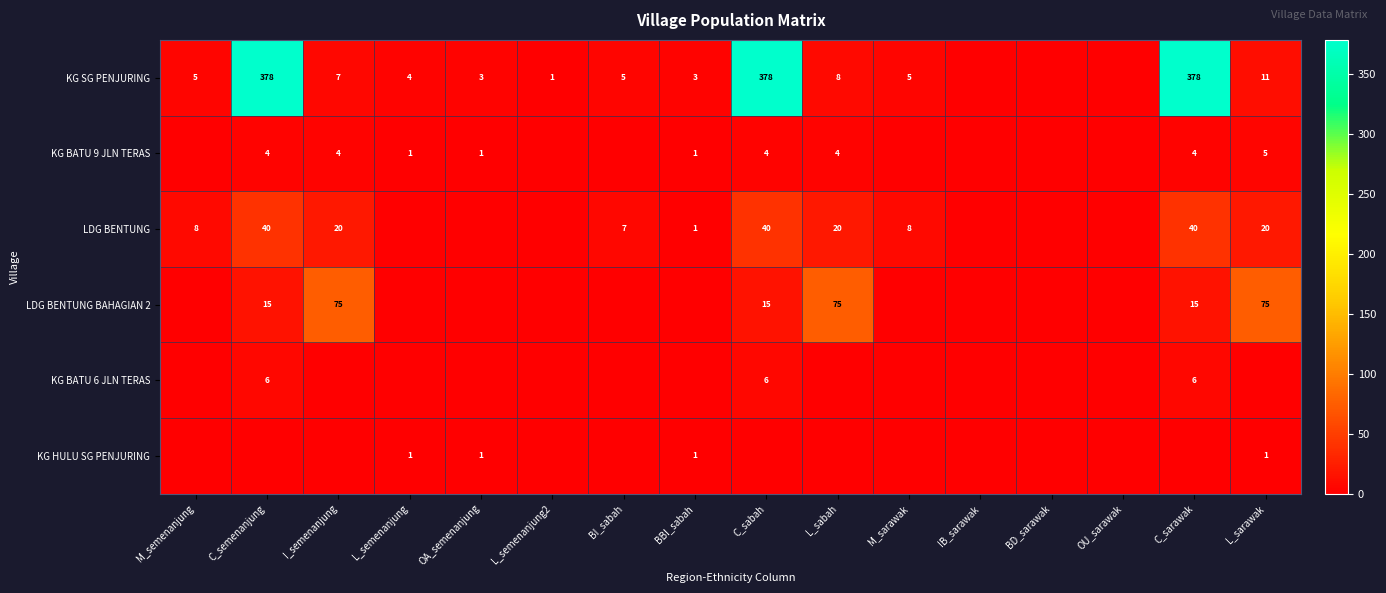

Is the value of KG BATU 9 JLN TERAS at C_semenanjung greater than the value of LDG BENTUNG at C_sabah?

No